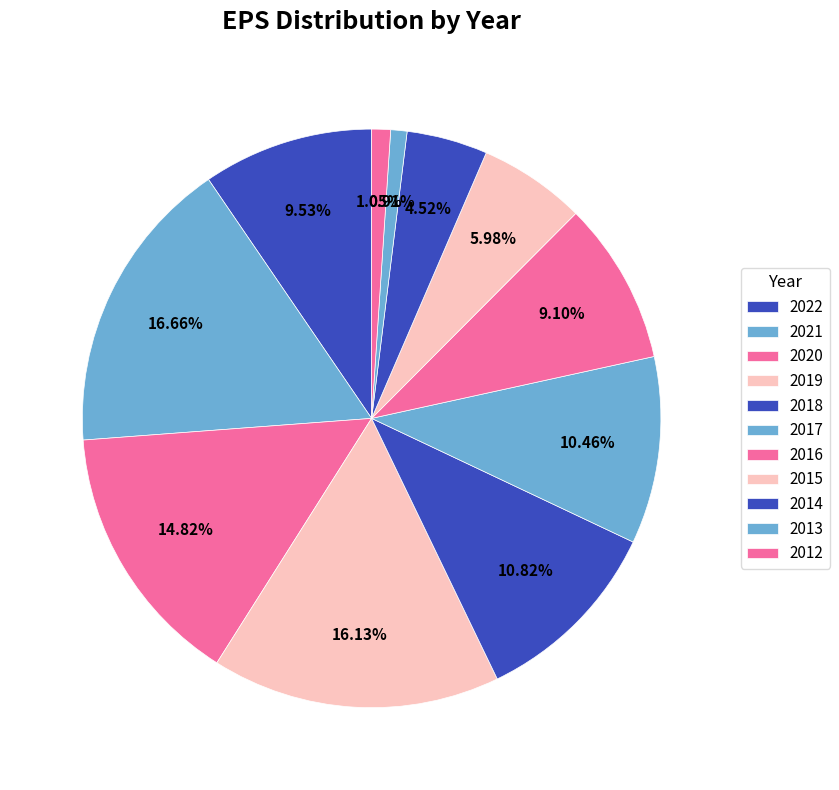

How many segments does this pie chart have?

11